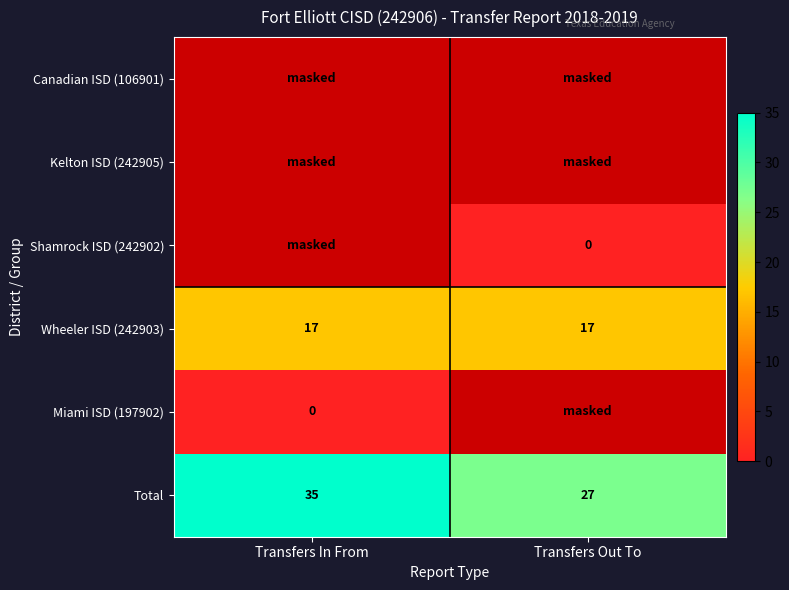

What is the maximum value shown in the chart?

35.0